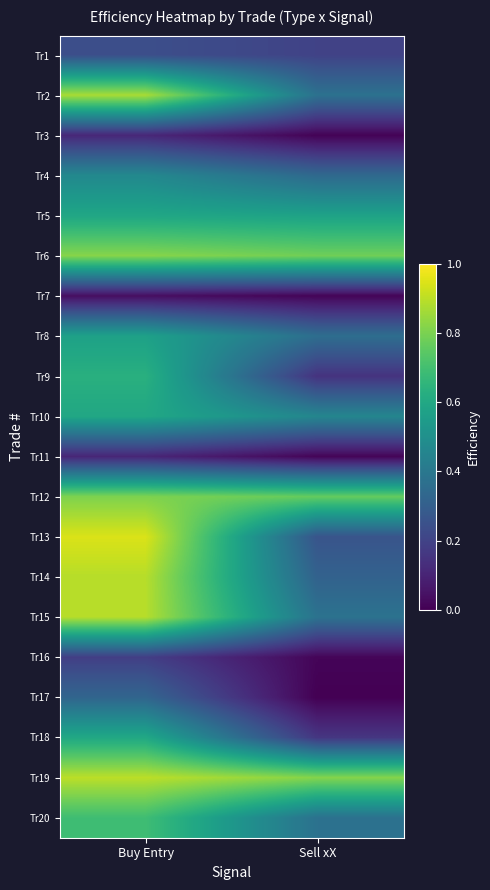

Reading left to right, what are all the values shown in this chart?

Tr1: Buy Entry=0.2	Sell xX=0.2
Tr2: Buy Entry=0.9	Sell xX=0.4
Tr3: Buy Entry=0.1	Sell xX=0.0
Tr4: Buy Entry=0.5	Sell xX=0.3
Tr5: Buy Entry=0.6	Sell xX=0.6
Tr6: Buy Entry=0.8	Sell xX=0.8
Tr7: Buy Entry=0.0	Sell xX=0.0
Tr8: Buy Entry=0.6	Sell xX=0.4
Tr9: Buy Entry=0.6	Sell xX=0.1
Tr10: Buy Entry=0.6	Sell xX=0.5
Tr11: Buy Entry=0.1	Sell xX=0.0
Tr12: Buy Entry=0.8	Sell xX=0.8
Tr13: Buy Entry=0.9	Sell xX=0.3
Tr14: Buy Entry=0.9	Sell xX=0.3
Tr15: Buy Entry=0.9	Sell xX=0.4
Tr16: Buy Entry=0.2	Sell xX=0.0
Tr17: Buy Entry=0.3	Sell xX=0.0
Tr18: Buy Entry=0.6	Sell xX=0.2
Tr19: Buy Entry=0.9	Sell xX=0.8
Tr20: Buy Entry=0.7	Sell xX=0.4